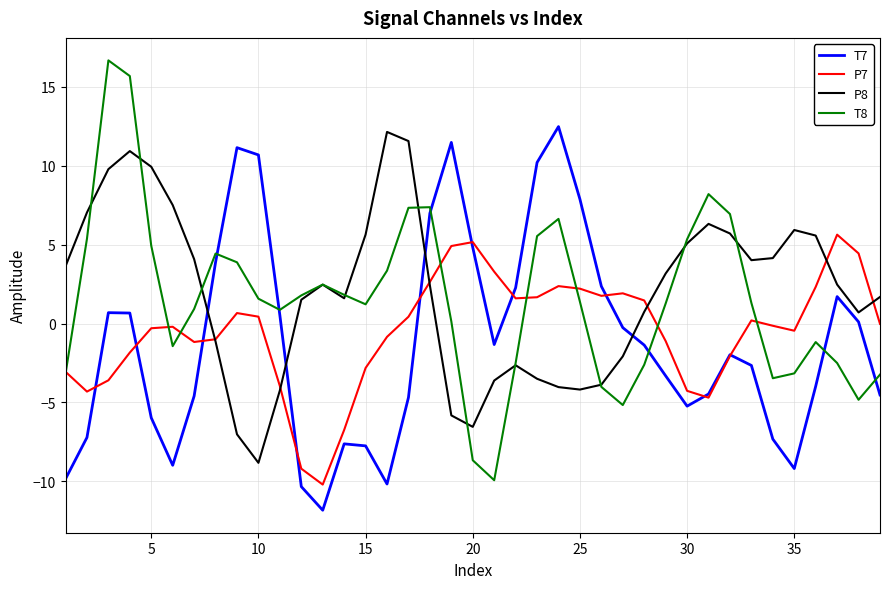

Which series ends up on top after the final intersection of T7 and P8?

P8